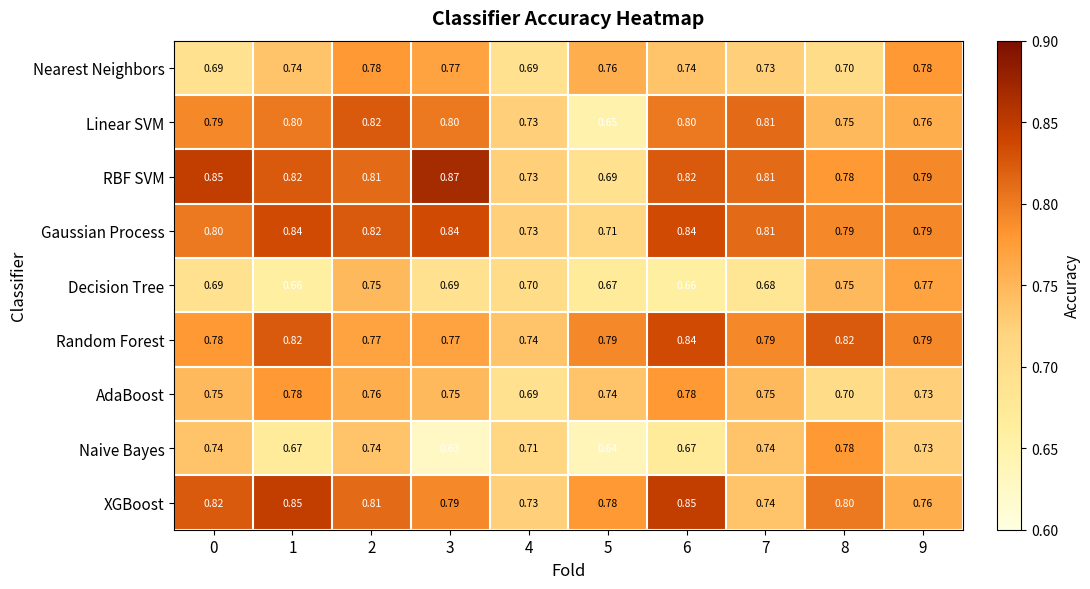

Which series has the largest range (max minus min)?

RBF SVM